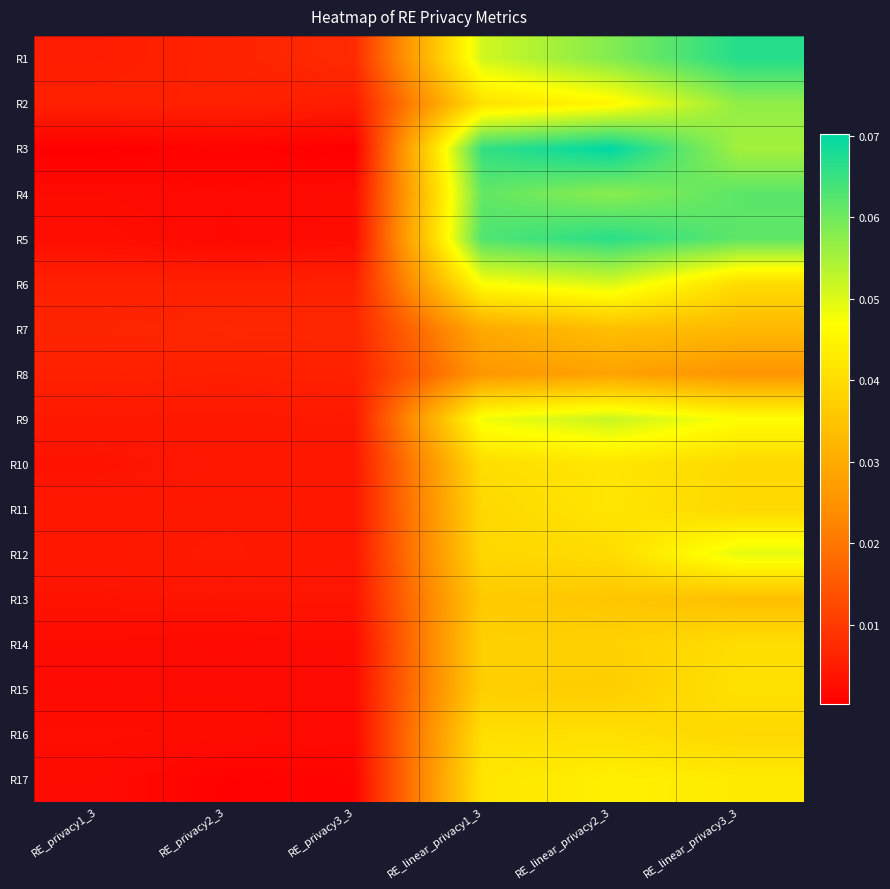

At how many categories does at least one series exceed 0?

6